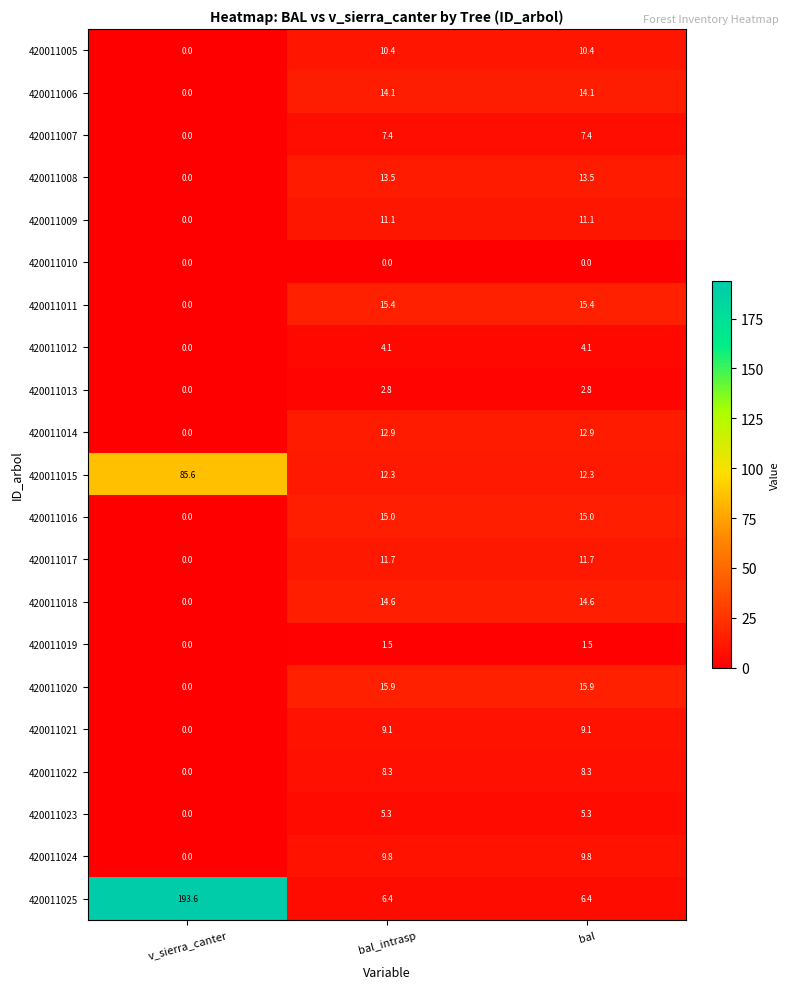

Which category has the highest value across all series?

v_sierra_canter